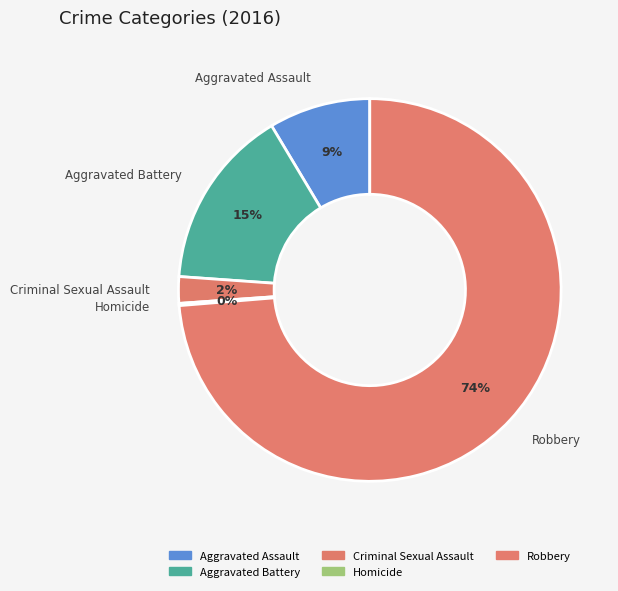

Do Criminal Sexual Assault and Aggravated Battery together represent more than half of the pie?

No